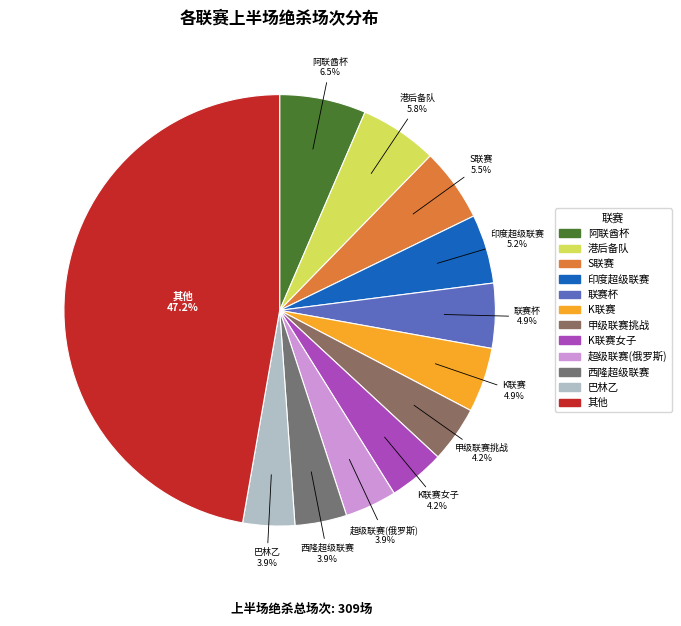

How many segments does this pie chart have?

12